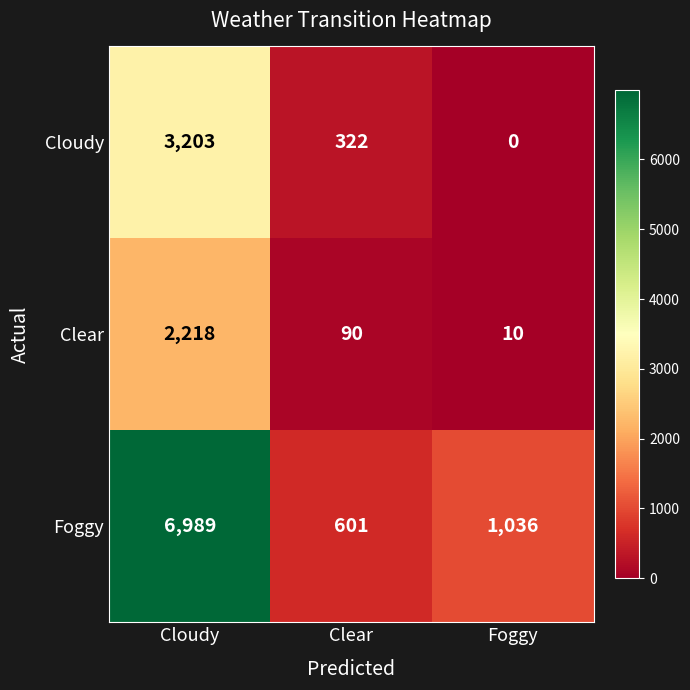

Reading right to left, list all the values displayed in this chart.

Cloudy: 0	322	3203
Clear: 10	90	2218
Foggy: 1036	601	6989